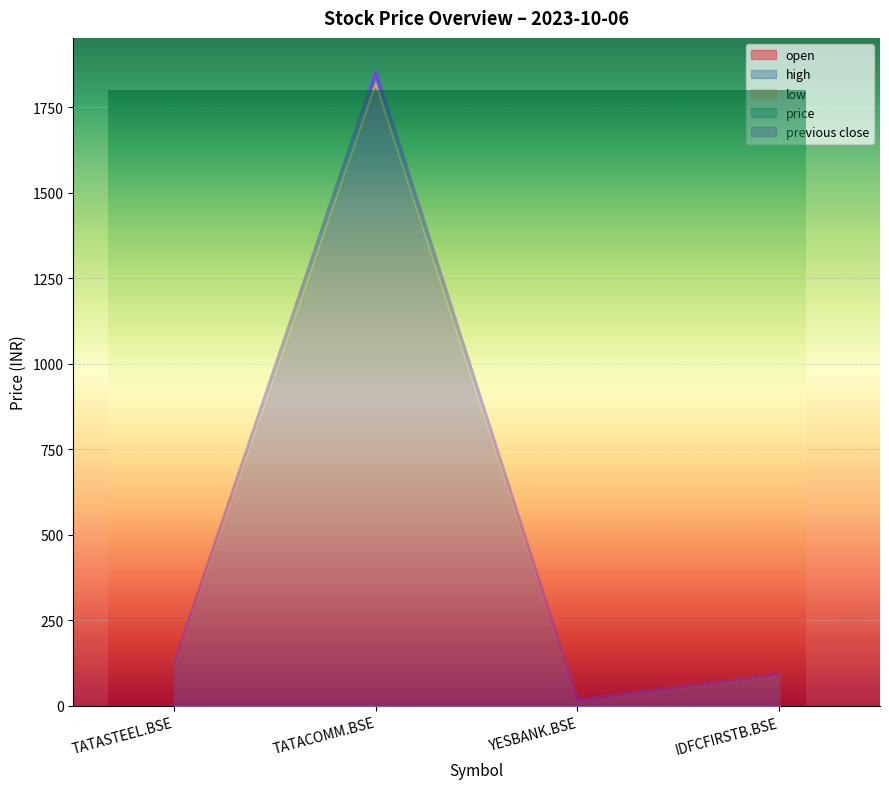

How many times do open and price cross each other?

2